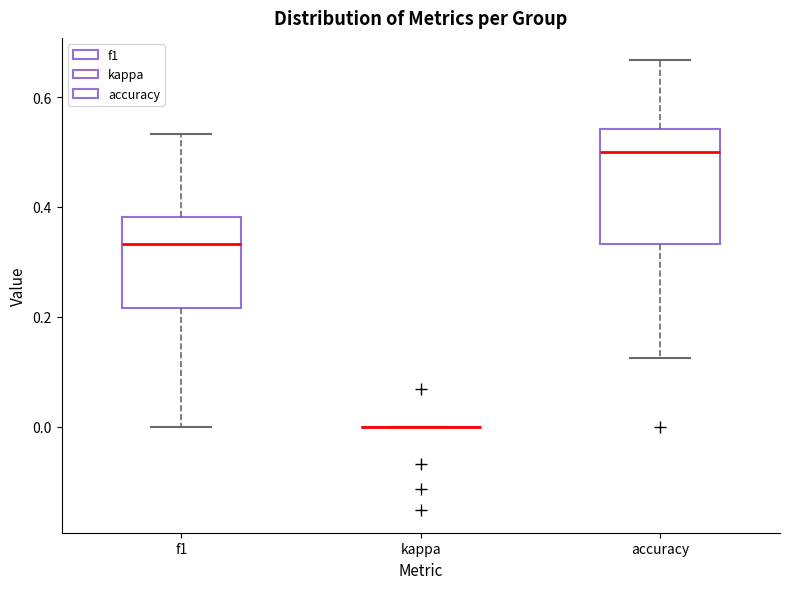

Reading left to right, transcribe this box plot: for each box, give where its median line is, the range the box spans, and where its two whiskers end, as read against the y-axis. The values are not printed on the chart, so give them approximately, as read against the axis.

f1: median 0.34, box 0.22 to 0.38, whiskers 0.00 to 0.54
kappa: box collapsed to a line at 0.00, whiskers 0.00 to 0.00
accuracy: median 0.50, box 0.34 to 0.54, whiskers 0.12 to 0.66